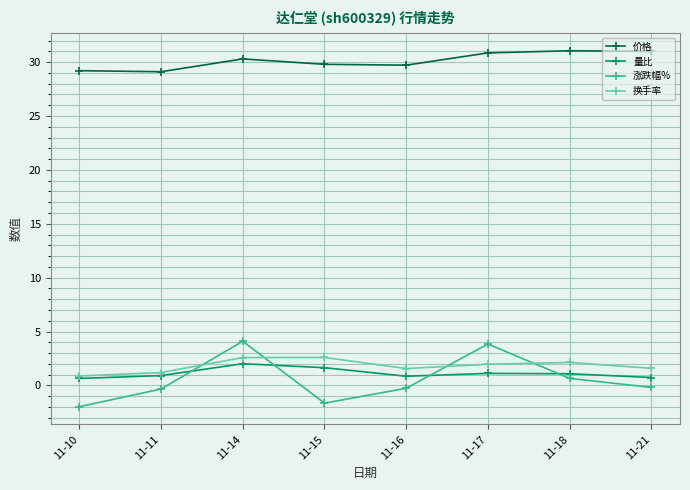

What is the maximum value shown in the chart?

31.1